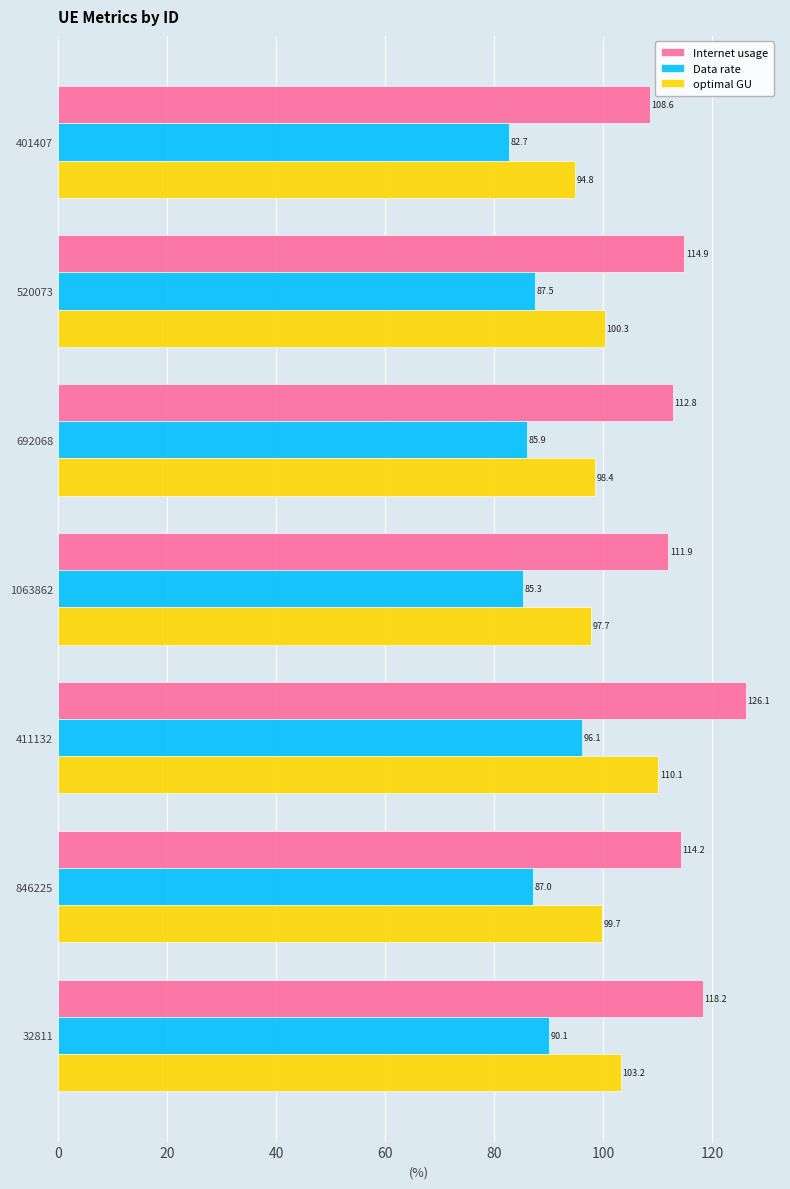

Is it true that Data rate equals 87.5 at 520073?

True